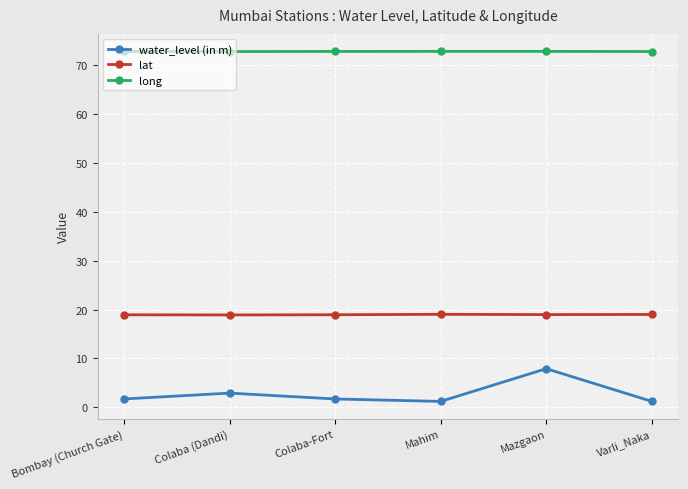

How many data points does each series have?

6